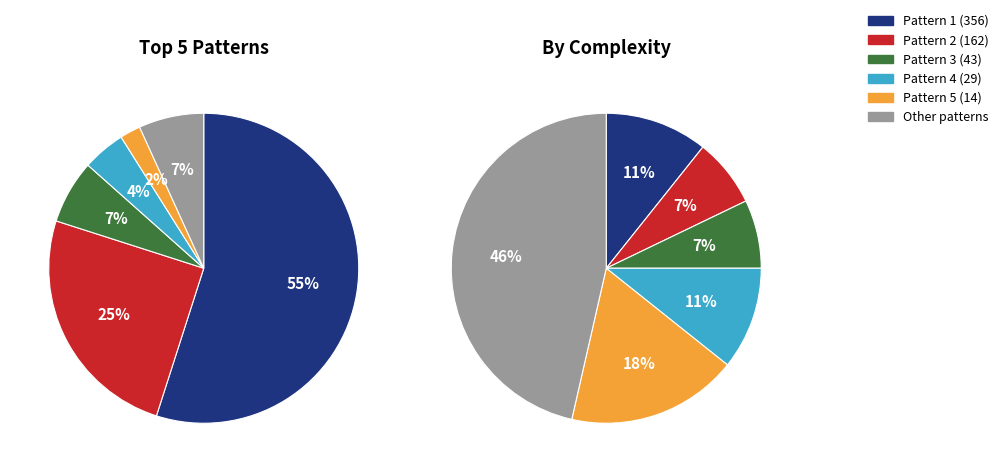

To the nearest percent, what percentage of the pie is 3 (43 Frq)?

7%